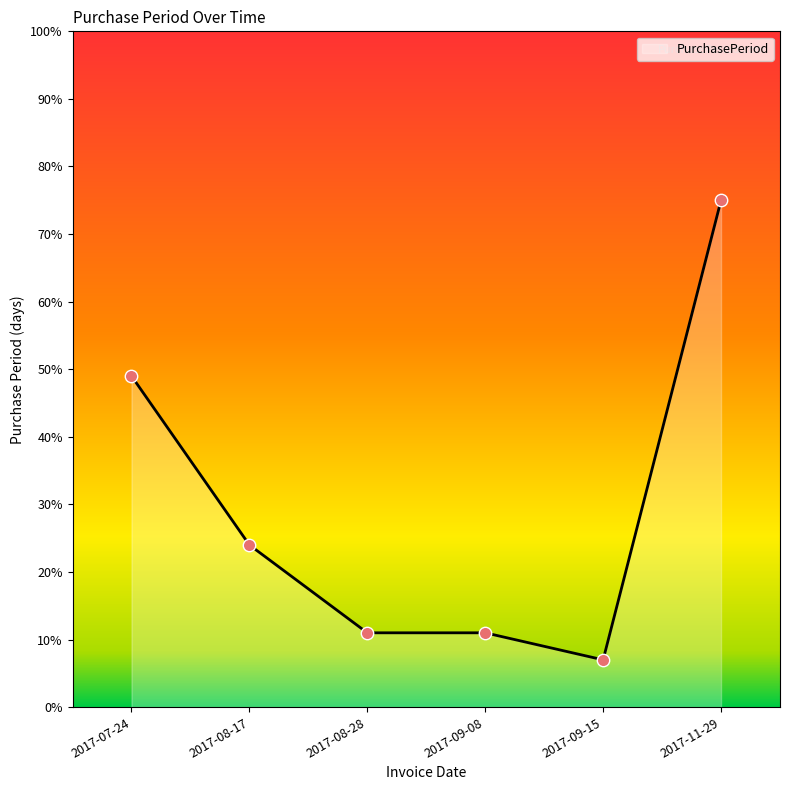

What is the change in value from 2017-07-24 to 2017-09-15?

-42